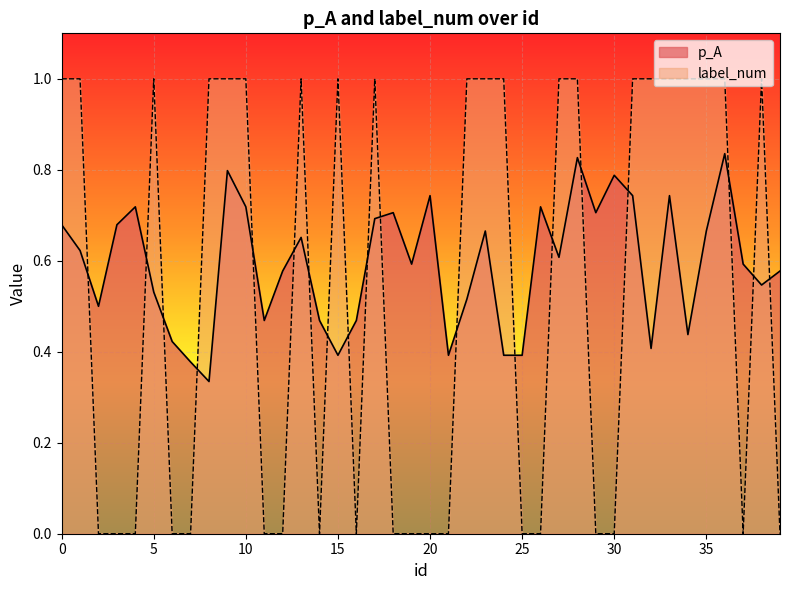

Which series changed the most between 18 and 31?

label_num